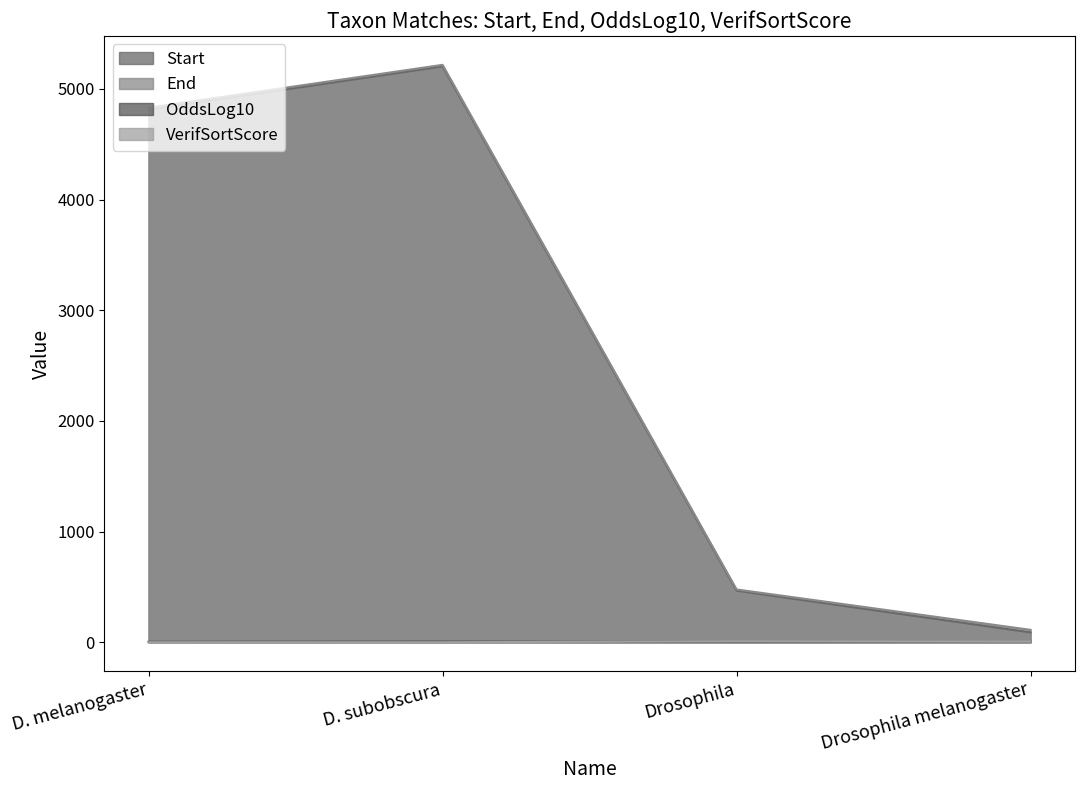

How many data points does each series have?

4